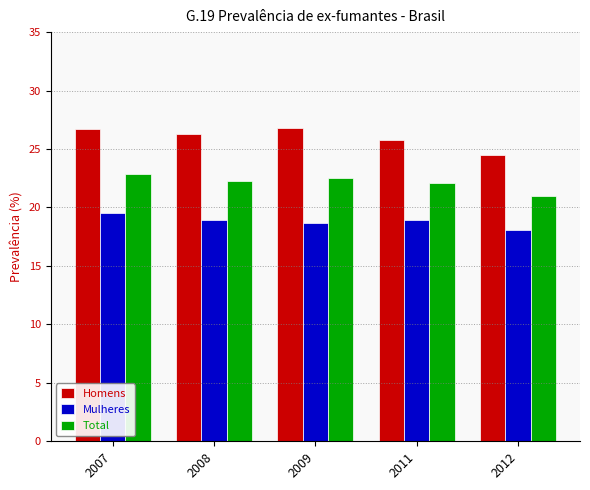

What is the difference between the maximum and second lowest values in the Mulheres series?

0.8